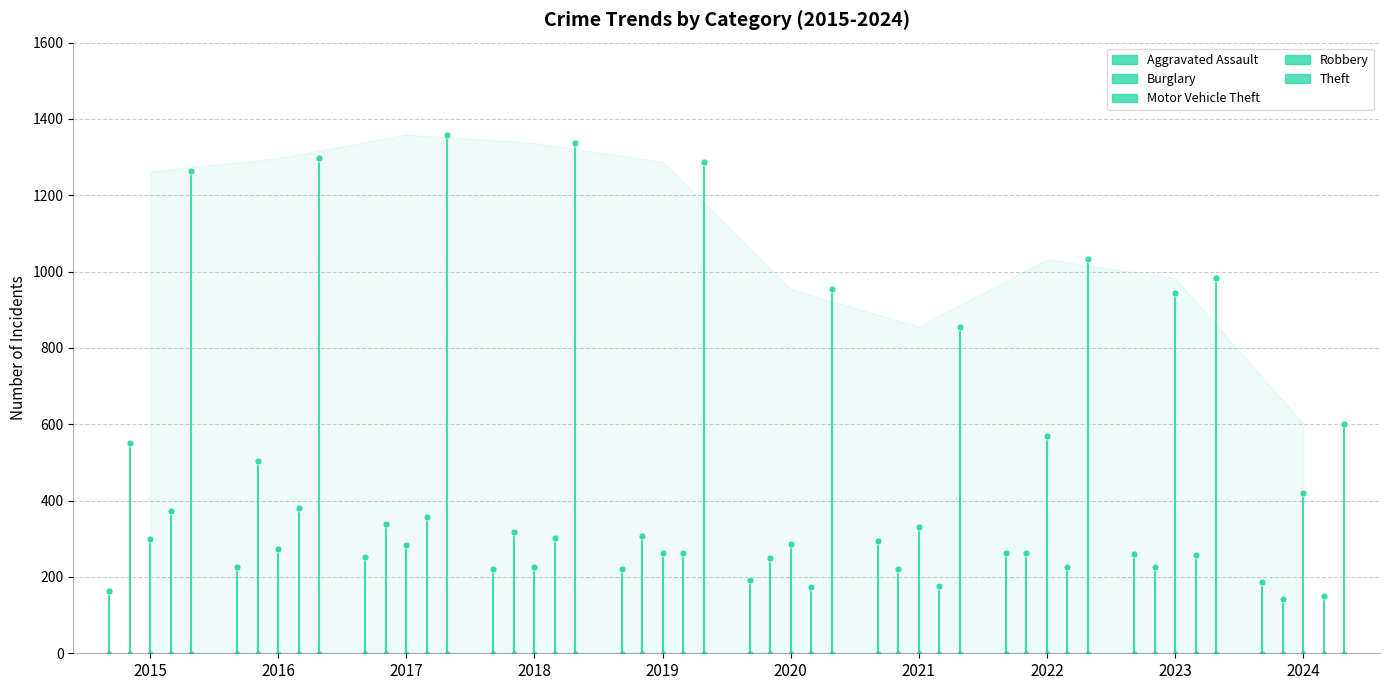

What is the sum of all Burglary values?

3123